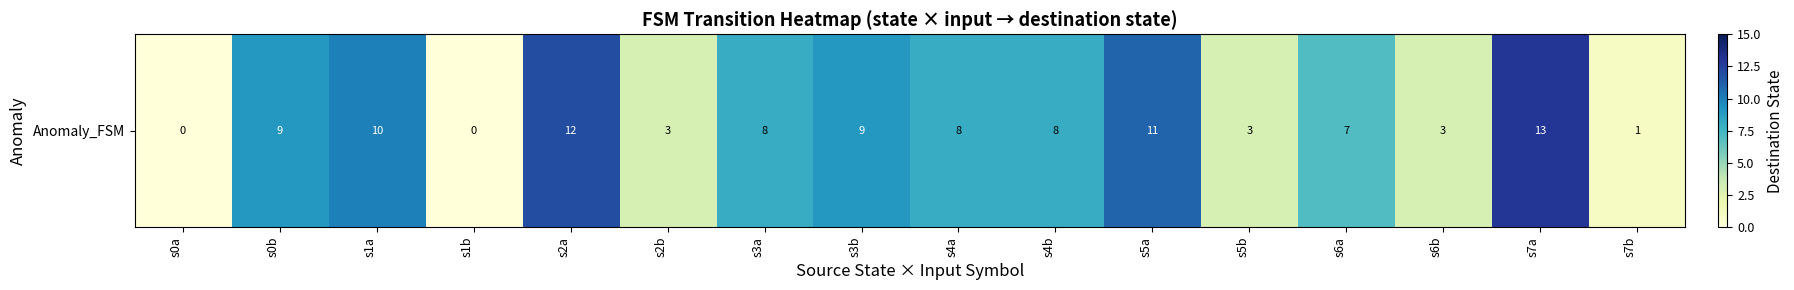

Is it true that the value at s0a is 0?

True